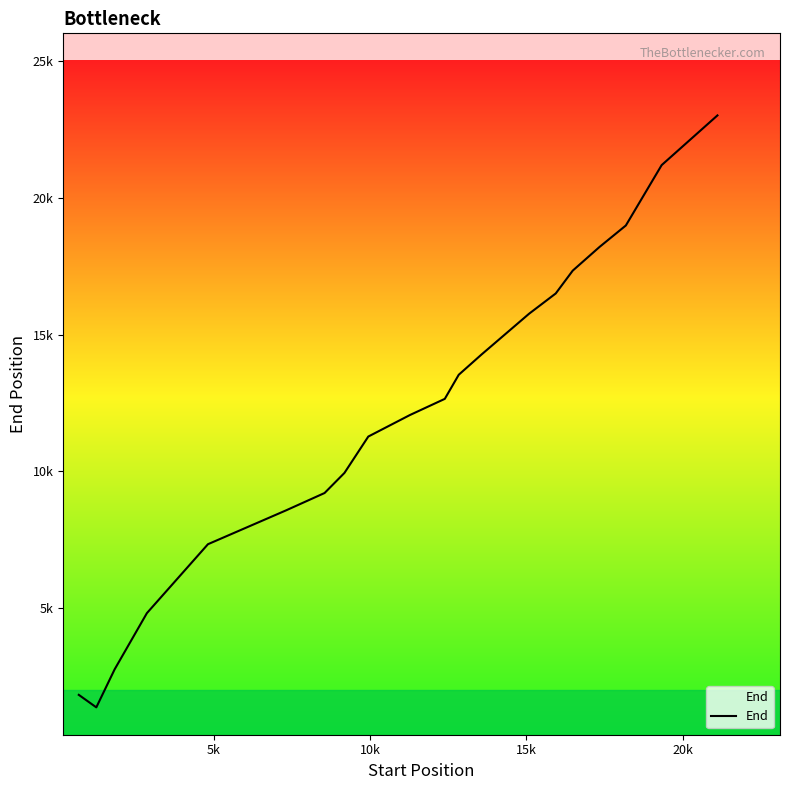

What is the maximum value shown in the chart?

23013